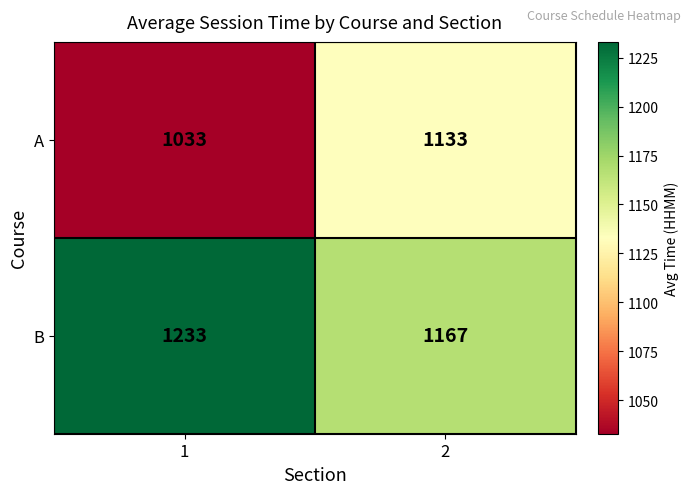

The value of B at 2 is 1167. True or false?

True